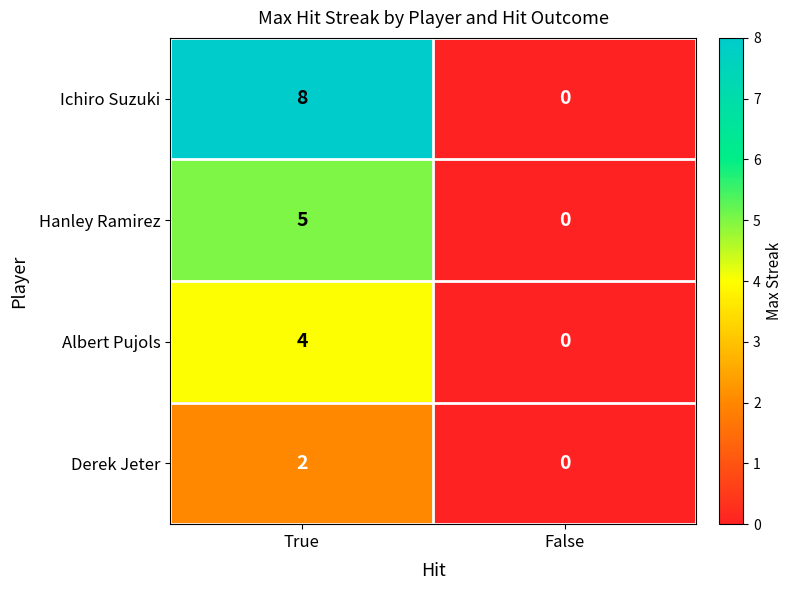

What is the difference between the Ichiro Suzuki values at False and True?

8